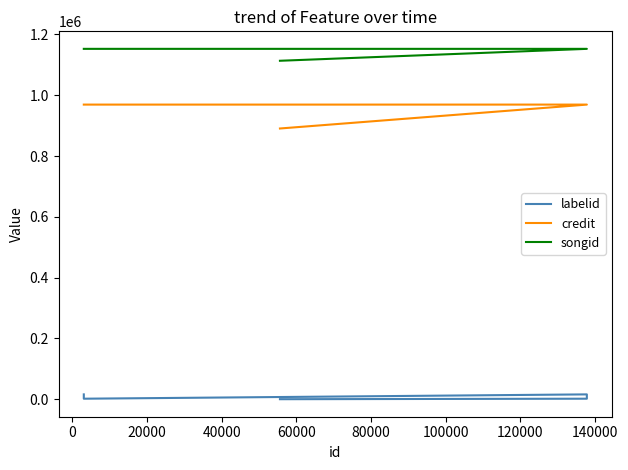

Rank the series by their average value, from highest to lowest.

songid, credit, labelid